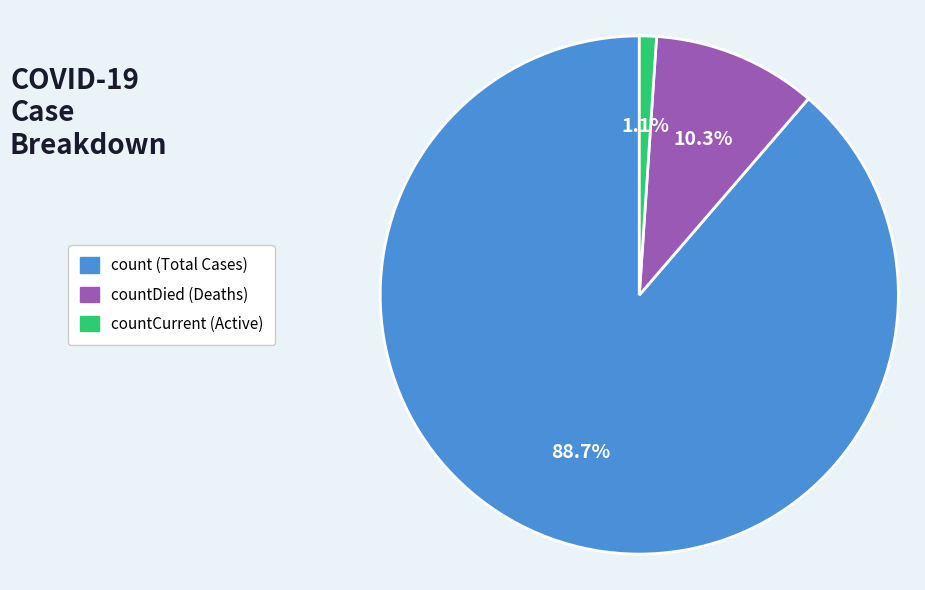

Is there a majority slice in this chart?

Yes